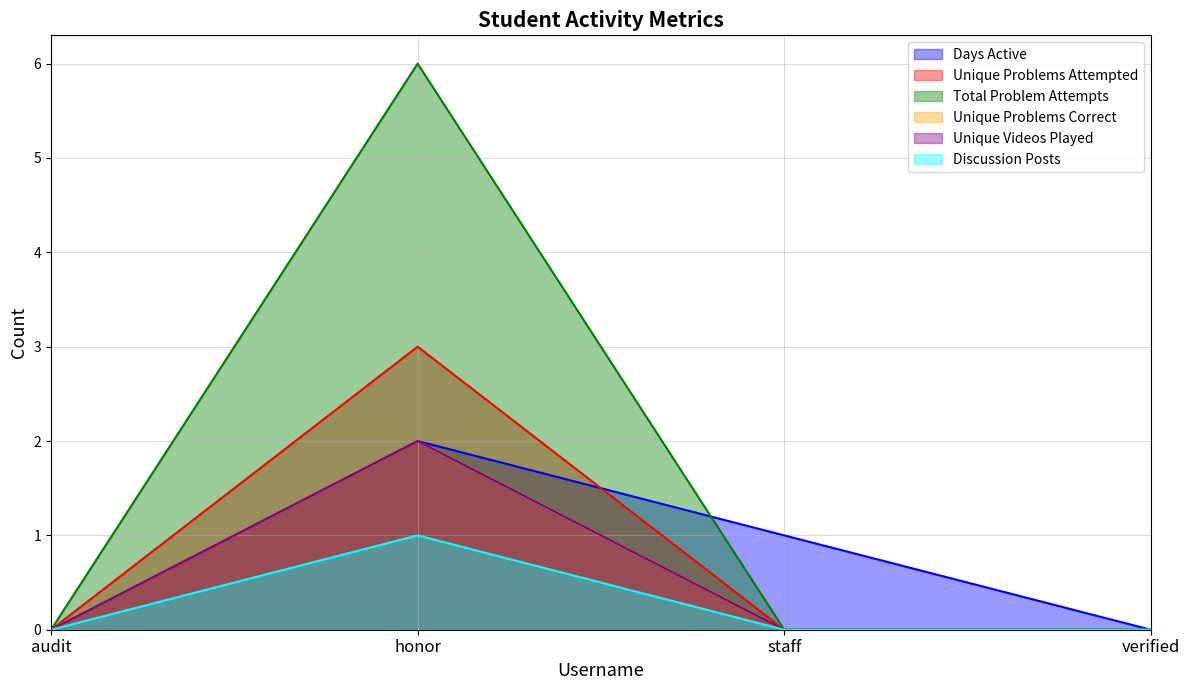

Which category has the lowest value in the Unique Videos Played series?

audit